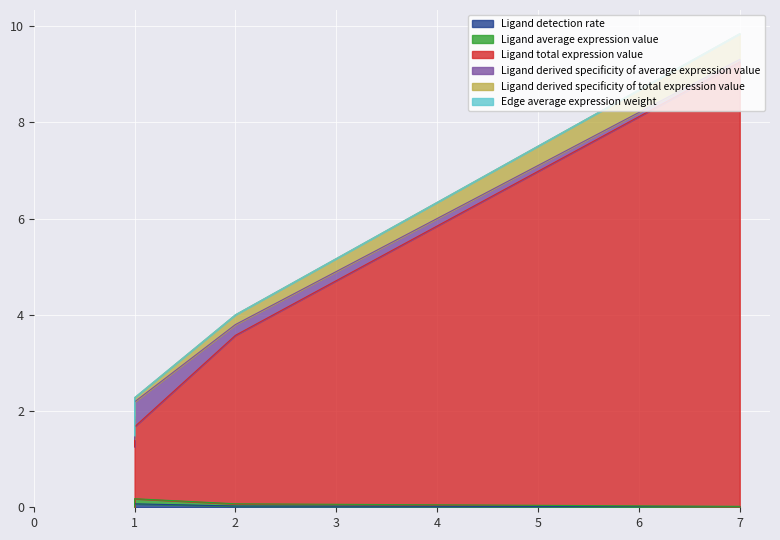

Which series ends up on top after the final intersection of Ligand derived specificity of total expression value and Ligand average expression value?

Ligand derived specificity of total expression value